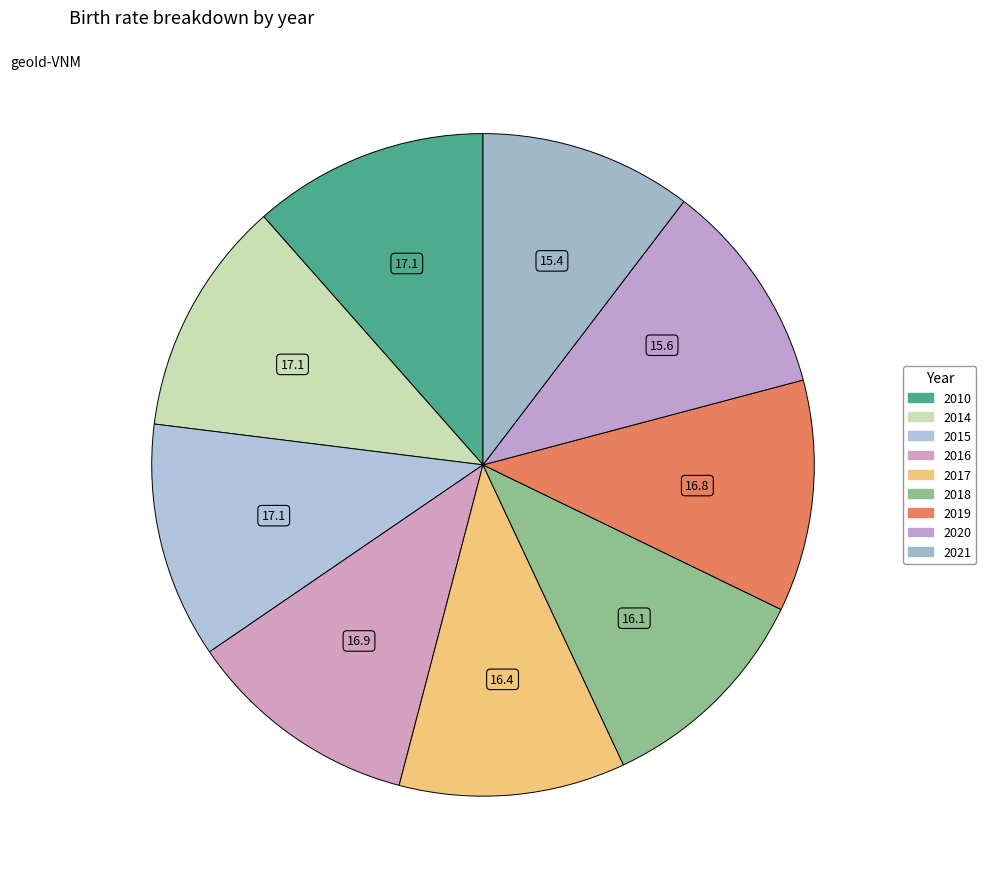

Which category has the biggest portion of the pie?

2010